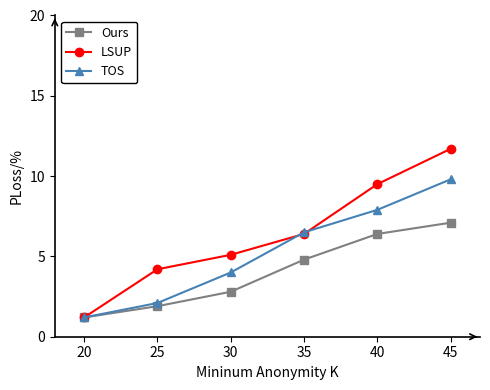

True or false: LSUP has more than 2 interior local peaks.

False